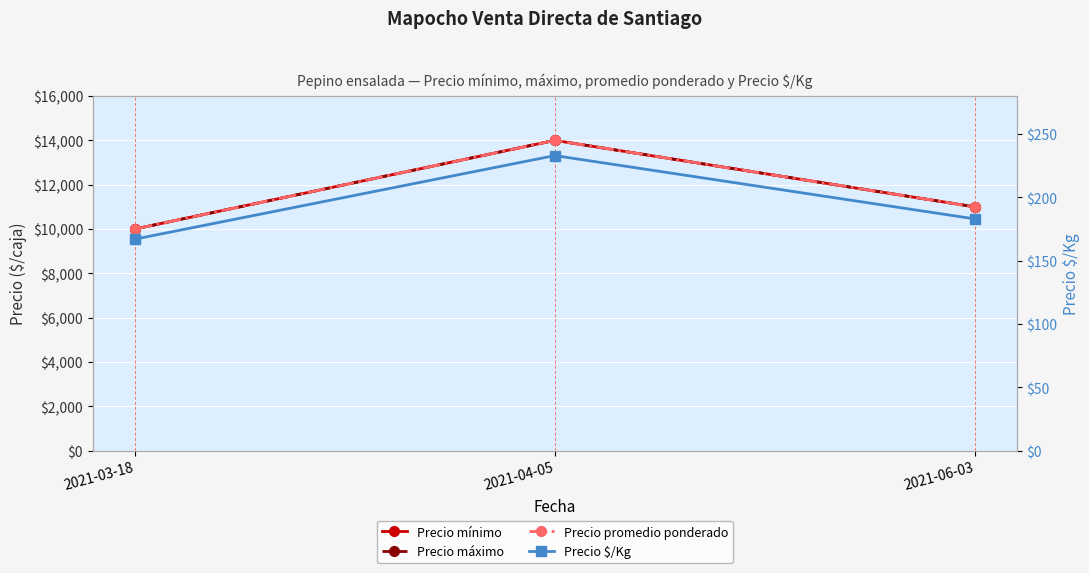

Count the number of categories in the chart.

3